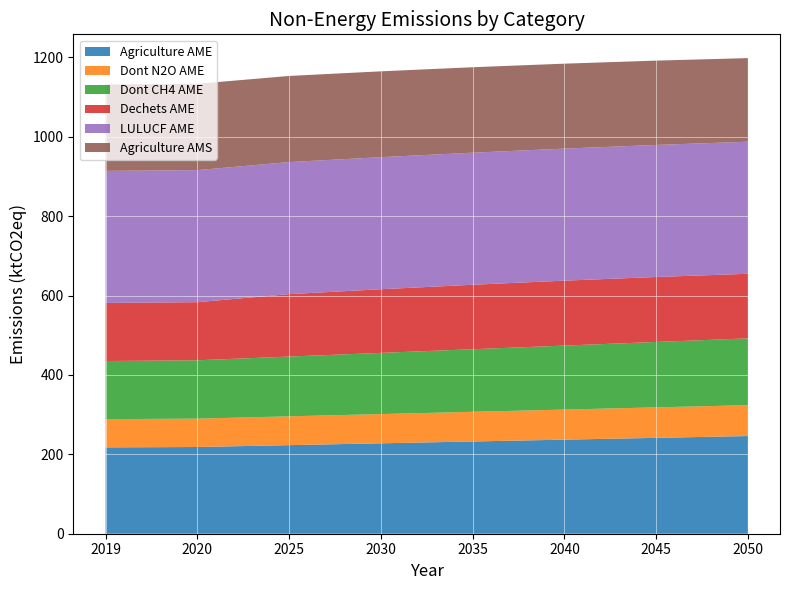

Reading right to left, list all the values displayed in this chart.

Agriculture AME: 2050=246.1	2045=241.6	2040=237.0	2035=232.4	2030=227.8	2025=223.2	2020=218.5	2019=217.6
Dont N2O AME: 2050=77.8	2045=76.8	2040=75.8	2035=74.7	2030=73.7	2025=72.6	2020=71.4	2019=71.2
Dont CH4 AME: 2050=168.3	2045=164.8	2040=161.2	2035=157.7	2030=154.1	2025=150.6	2020=147.1	2019=146.4
Dechets AME: 2050=162.7	2045=163.7	2040=163.6	2035=162.5	2030=160.4	2025=157.3	2020=146.4	2019=146.4
LULUCF AME: 2050=332.7	2045=332.7	2040=332.7	2035=332.7	2030=332.7	2025=332.7	2020=332.7	2019=332.7
Agriculture AMS: 2050=210.7	2045=212.5	2040=214.0	2035=215.3	2030=216.3	2025=217.0	2020=217.5	2019=217.6